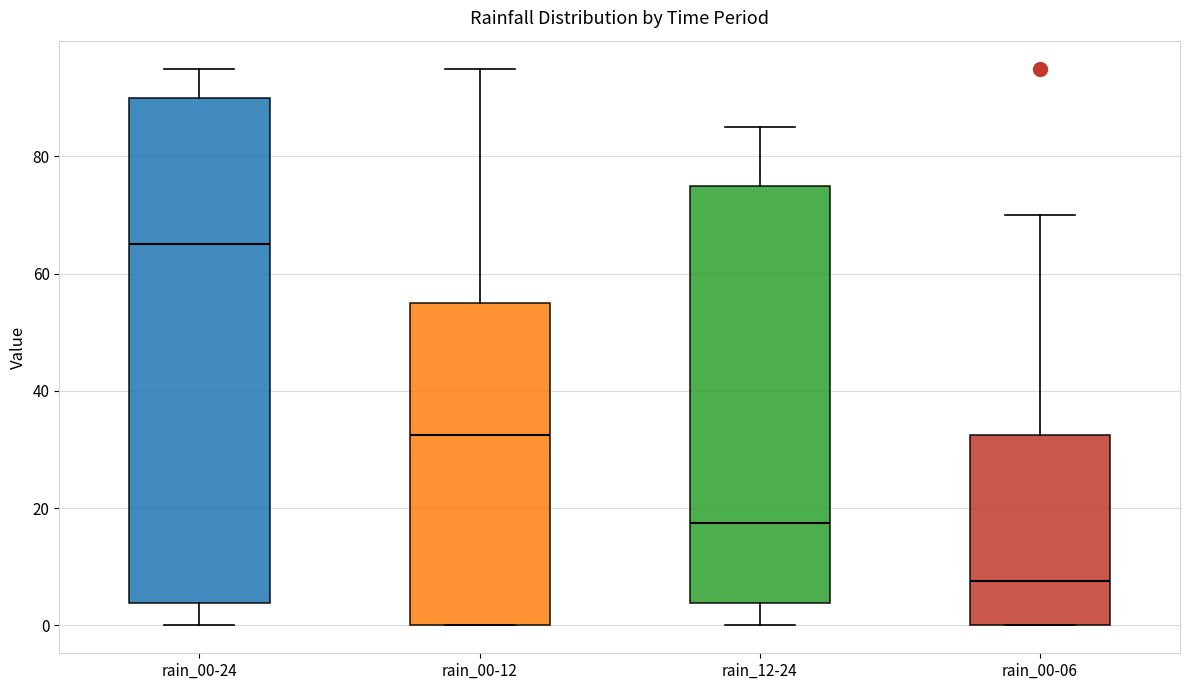

Reading left to right, transcribe this box plot: for each box, give where its median line is, the range the box spans, and where its two whiskers end, as read against the y-axis. The values are not printed on the chart, so give them approximately, as read against the axis.

rain_00-24: median 66, box 4 to 90, whiskers 0 to 96
rain_00-12: median 32, box 0 to 56, whiskers 0 to 96
rain_12-24: median 18, box 4 to 76, whiskers 0 to 86
rain_00-06: median 8, box 0 to 32, whiskers 0 to 70